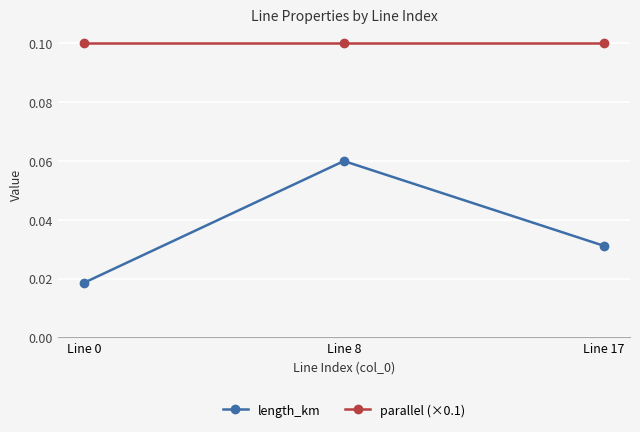

Count the number of categories in the chart.

3